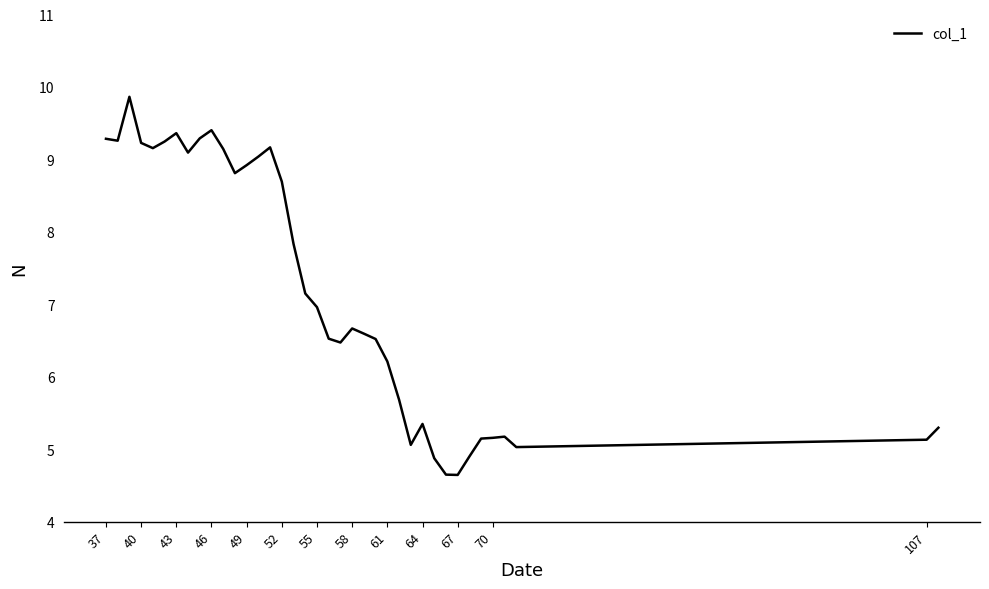

What is the difference between the maximum and second lowest values?

5.2